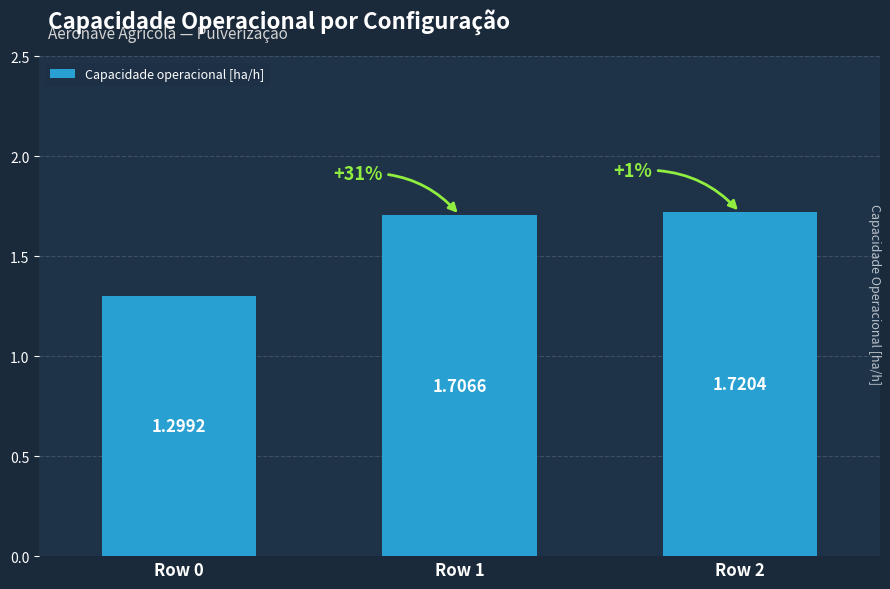

How many values are between 1 and 2?

3